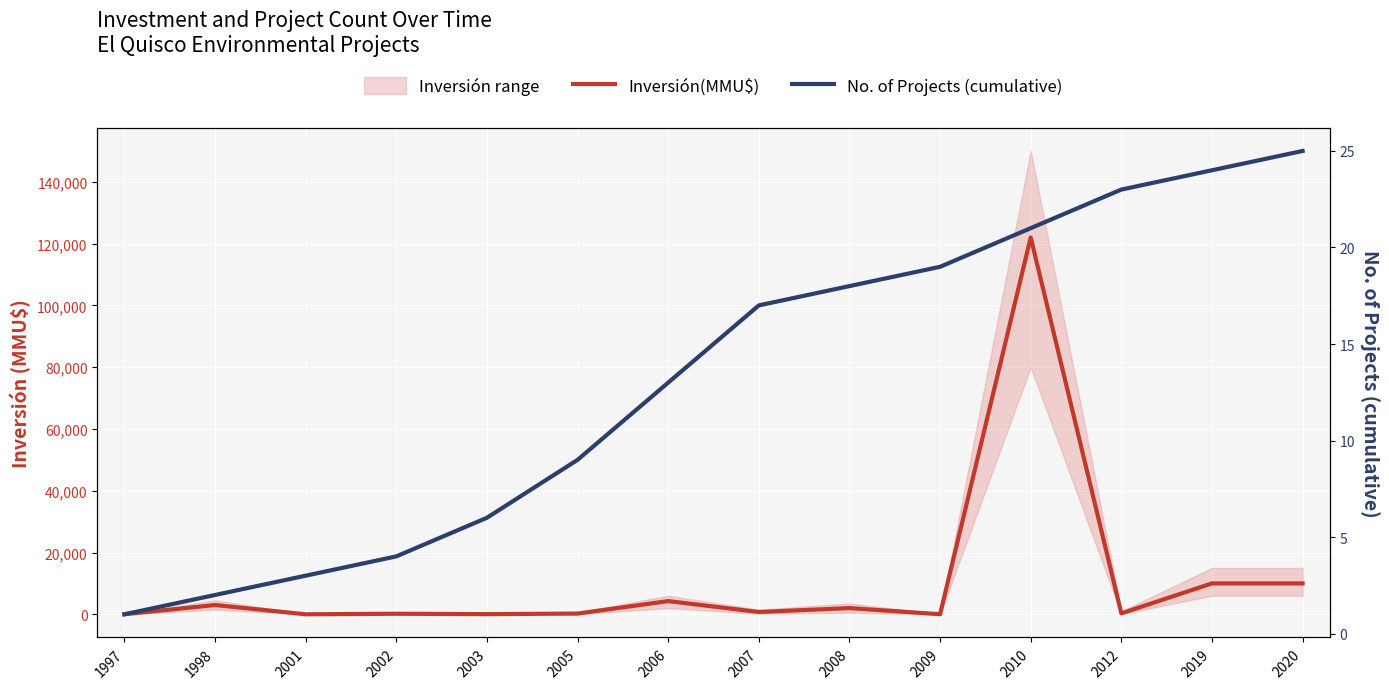

At how many categories does at least one series exceed 26936?

1